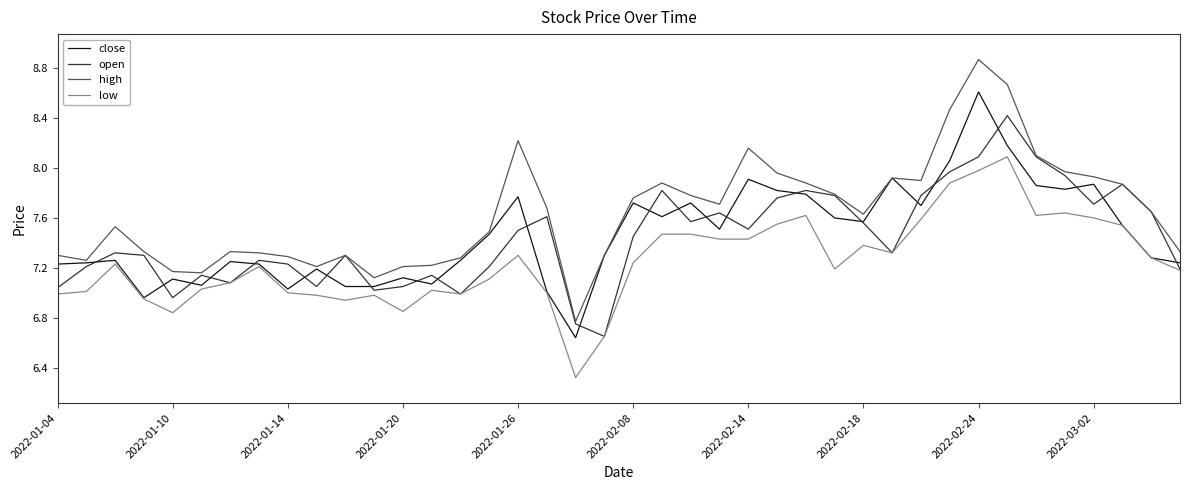

Does the chart have visible grid lines?

No